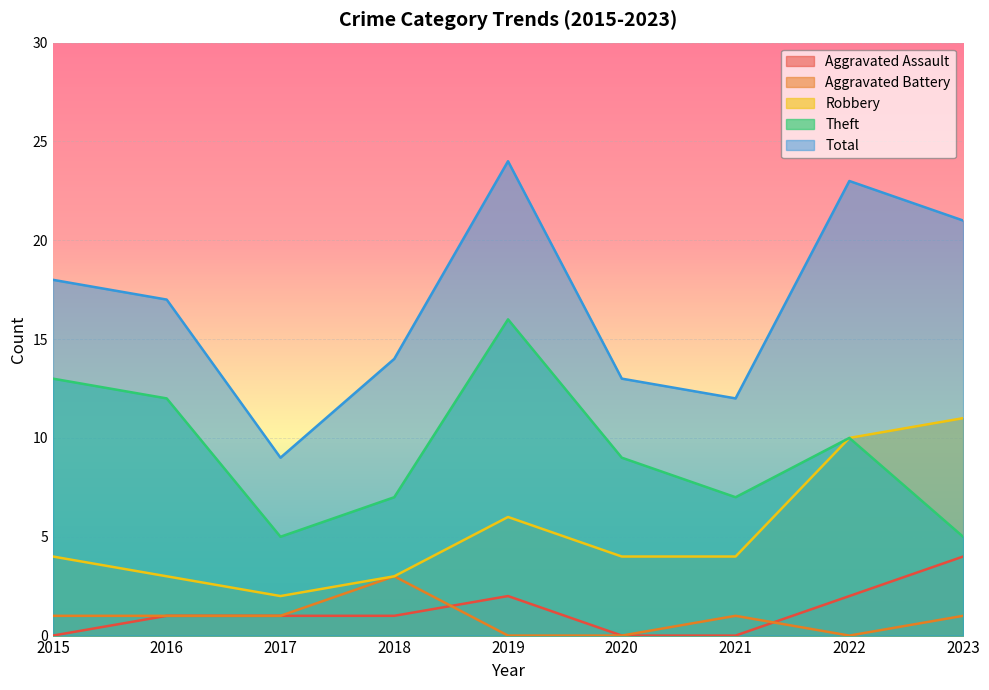

What is the total value across all series at 2019?

48